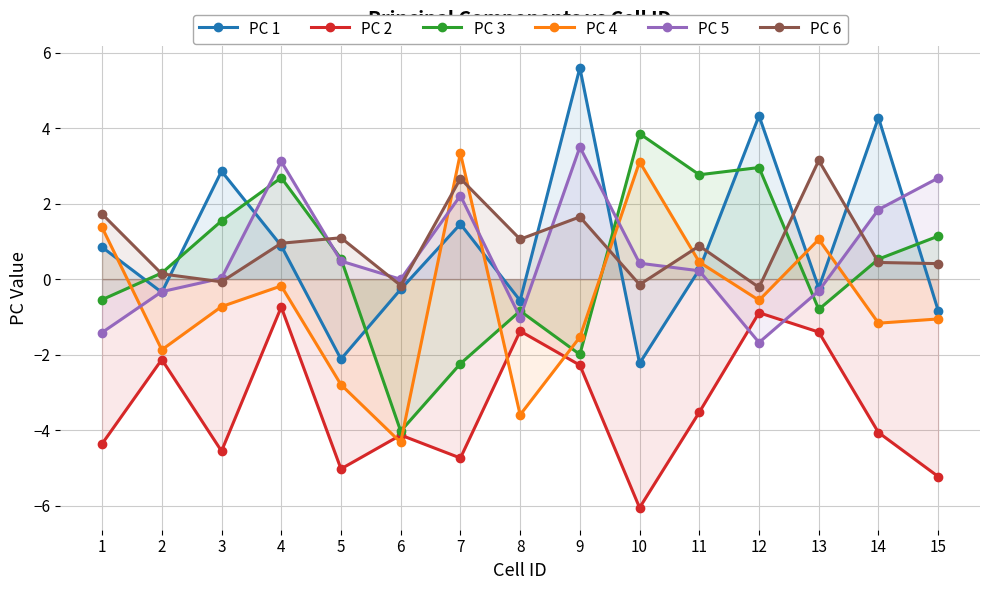

Where is the first local maximum for PC 3?

4